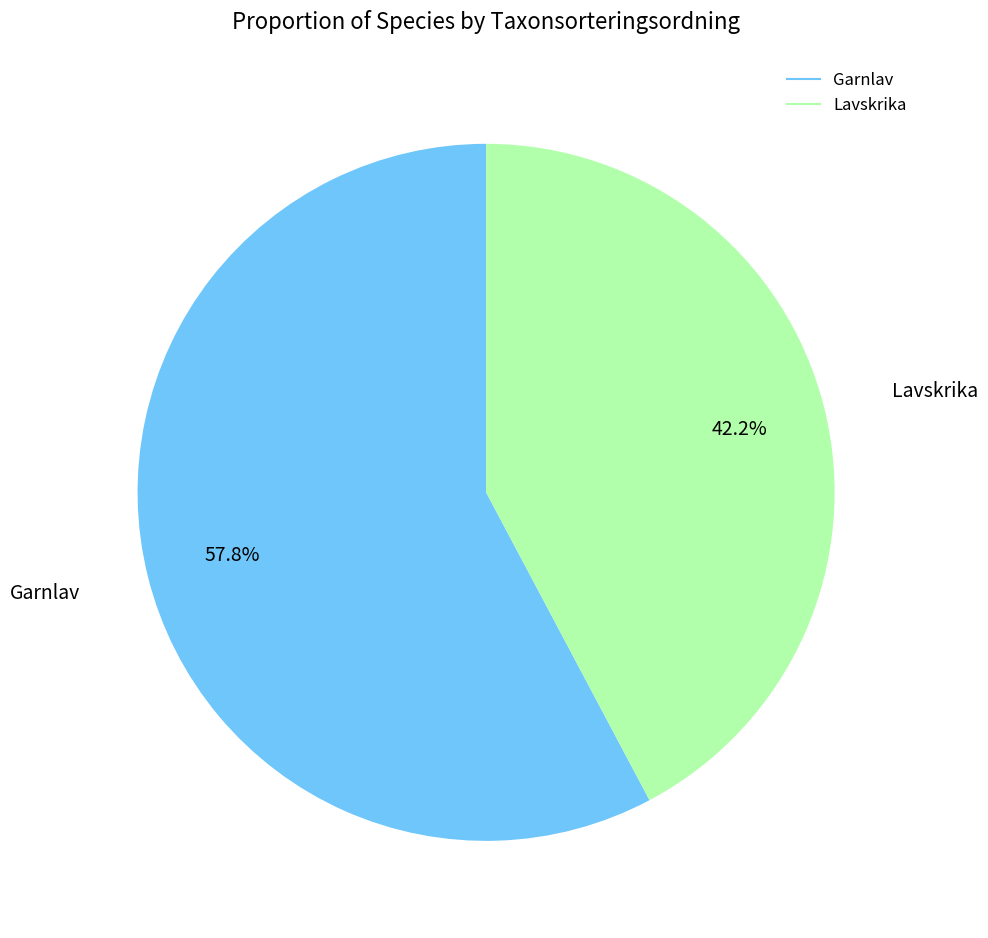

True or false: Lavskrika accounts for 42% of the total.

True